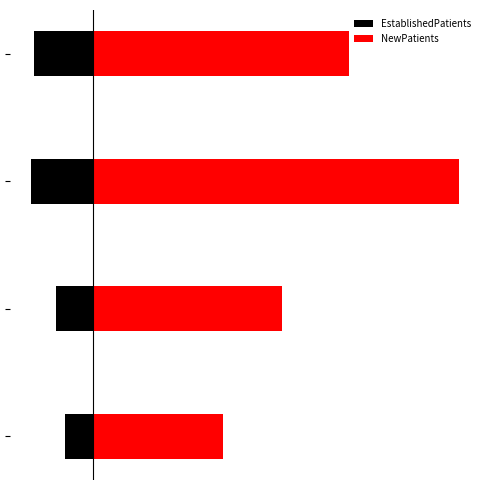

What is the approximate value of NewPatients at 3?

26.0